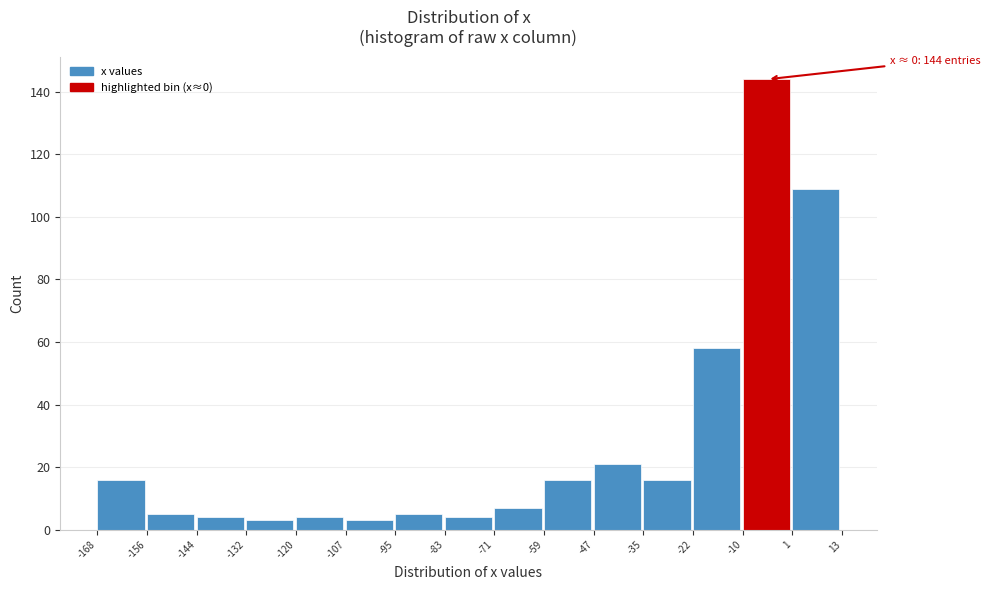

Which range on the x-axis has the tallest bar?

-10 to 1